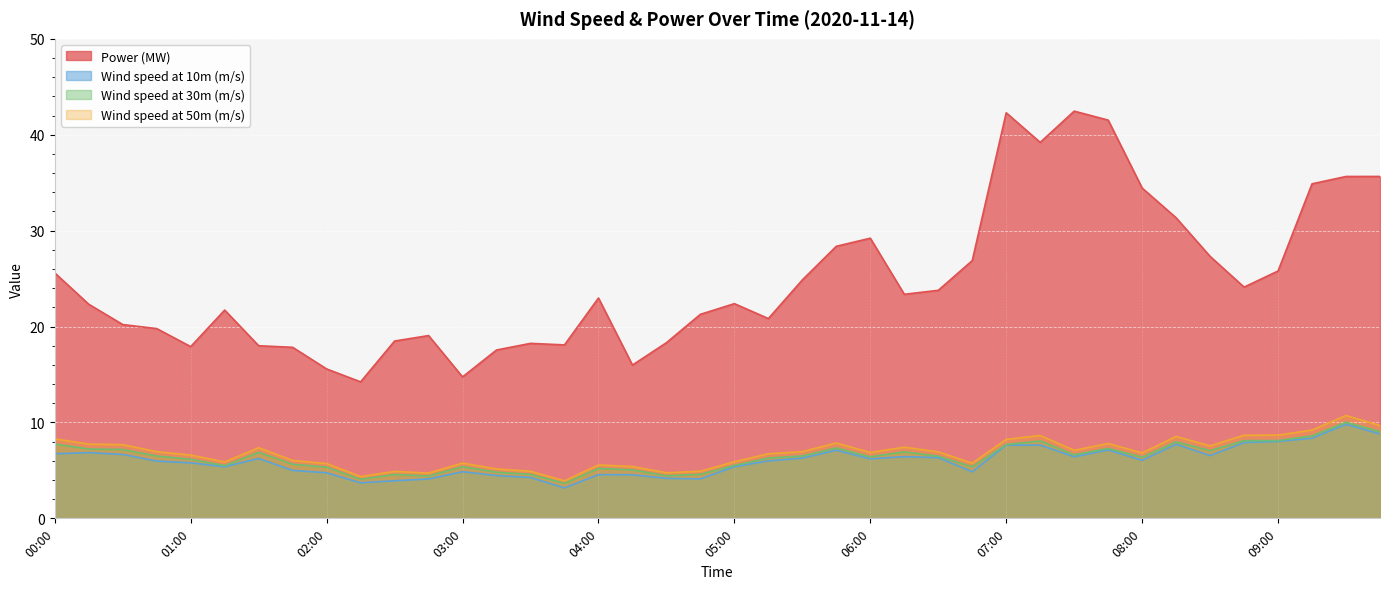

Which has a higher value, 01:45 or 03:15?

01:45